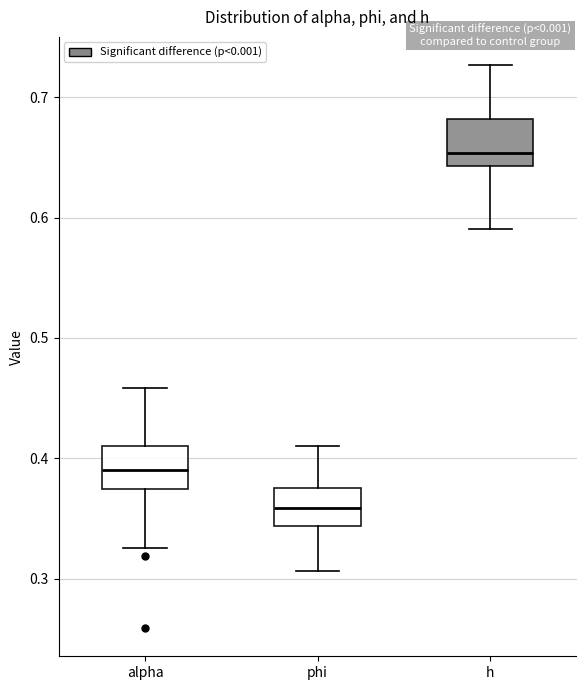

Reading left to right, read every box against the y-axis: the position of its median line, the range the box covers, and the ends of its whiskers. The values are not printed on the chart, so give them approximately, as read against the axis.

alpha: median 0.39, box 0.37 to 0.41, whiskers 0.33 to 0.46
phi: median 0.36, box 0.34 to 0.38, whiskers 0.31 to 0.41
h: median 0.65, box 0.64 to 0.68, whiskers 0.59 to 0.73